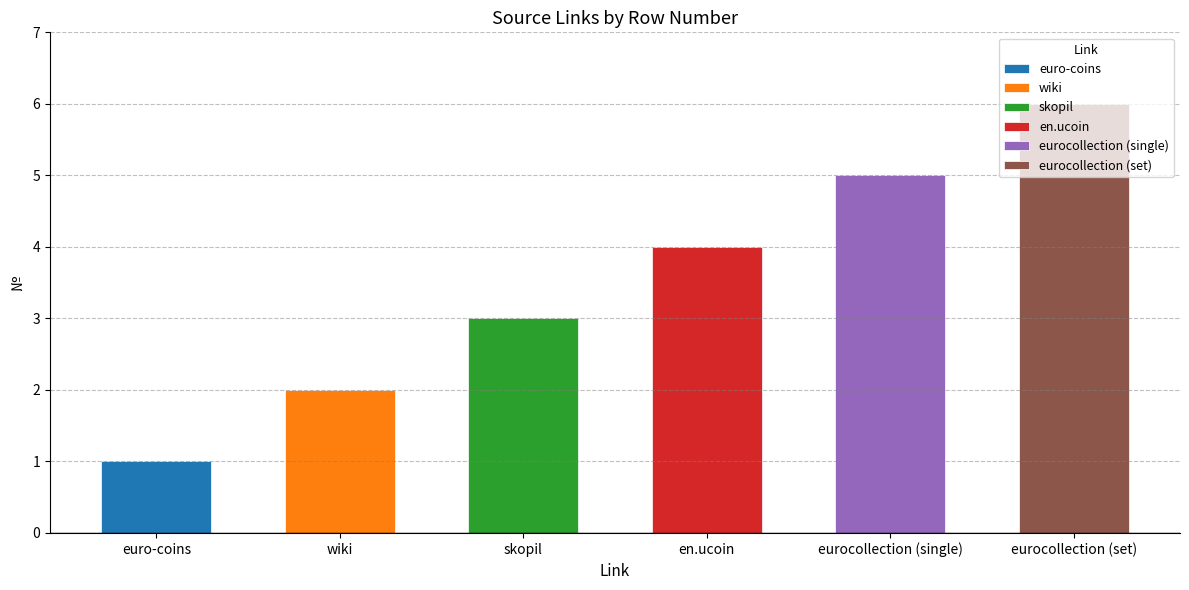

What is the value of the 2nd bar from the left?

2